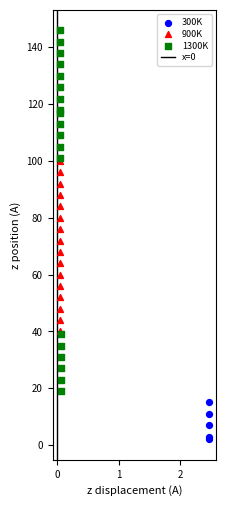

Which series reaches the maximum Y coordinate?

1300K